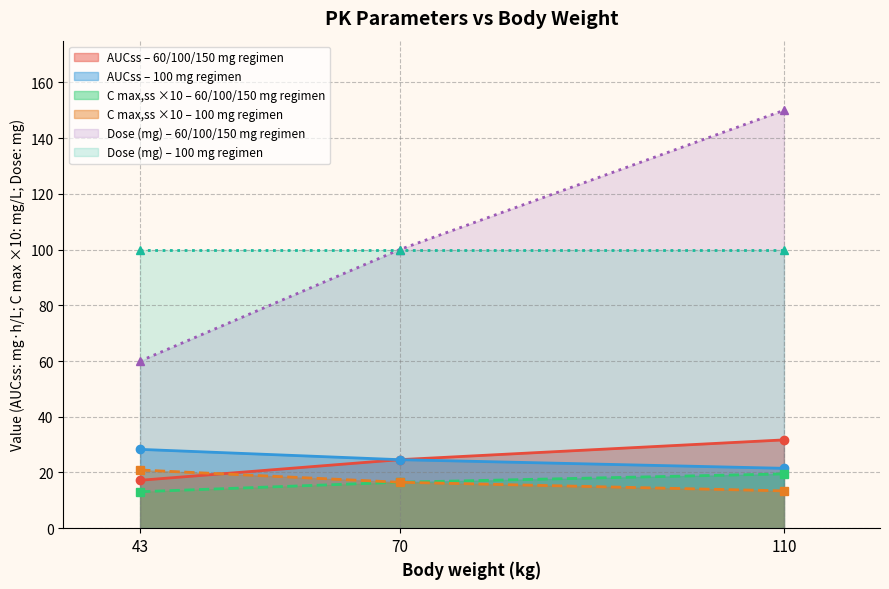

The C max,ss (mg/L) series shows 0.5 at 43. True or false?

False